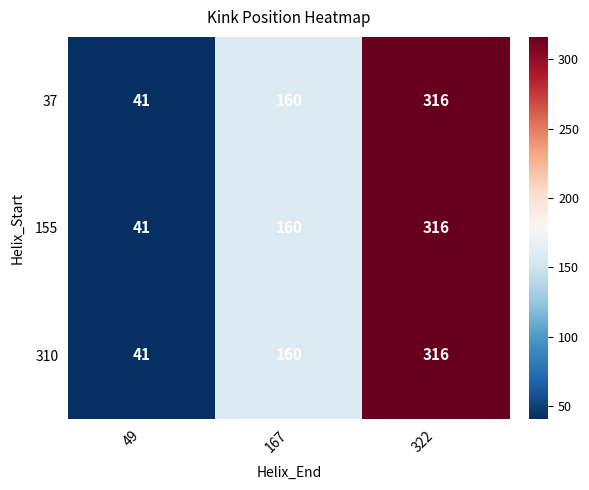

At which category is the sum across all series the highest?

322